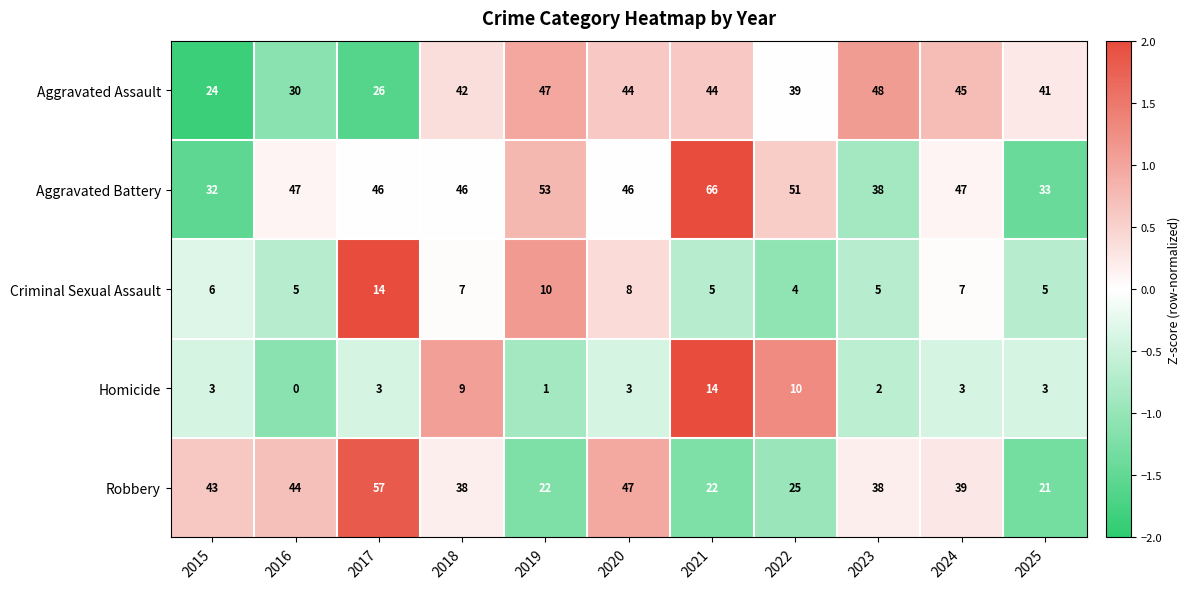

Rank the series at 2025 from highest to lowest value.

Aggravated Assault, Aggravated Battery, Robbery, Criminal Sexual Assault, Homicide